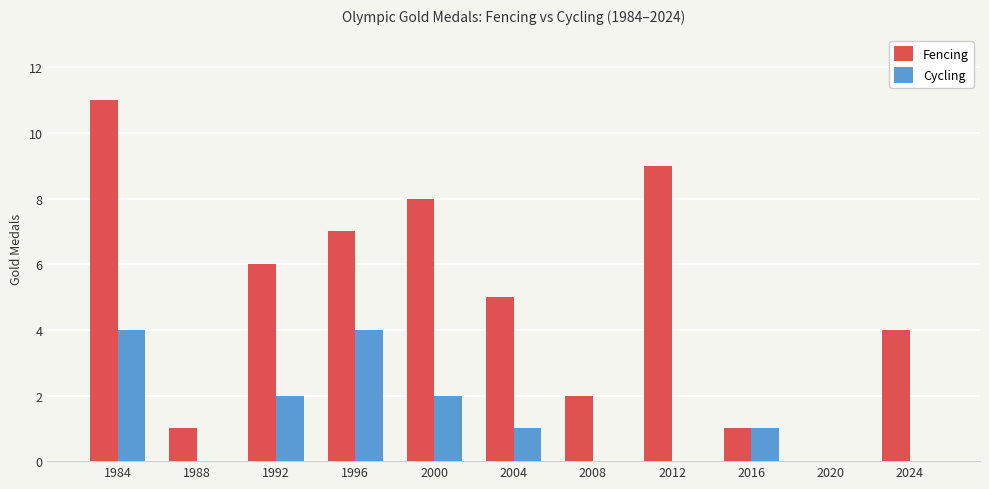

Which series has the largest total across all categories?

Fencing